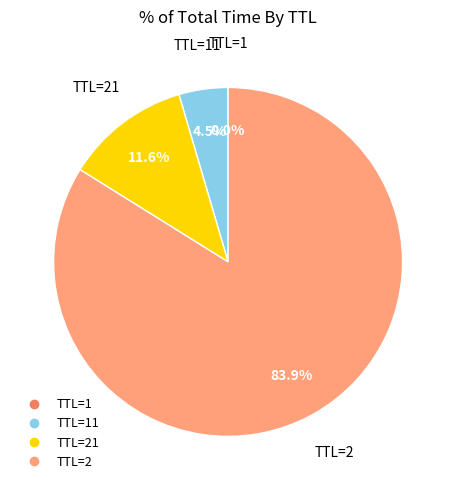

Is there any slice that represents more than half of the pie?

Yes